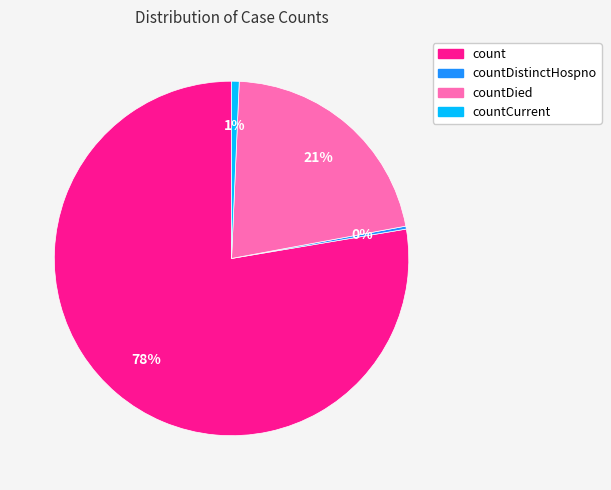

Which has a higher value, countDied or count?

count